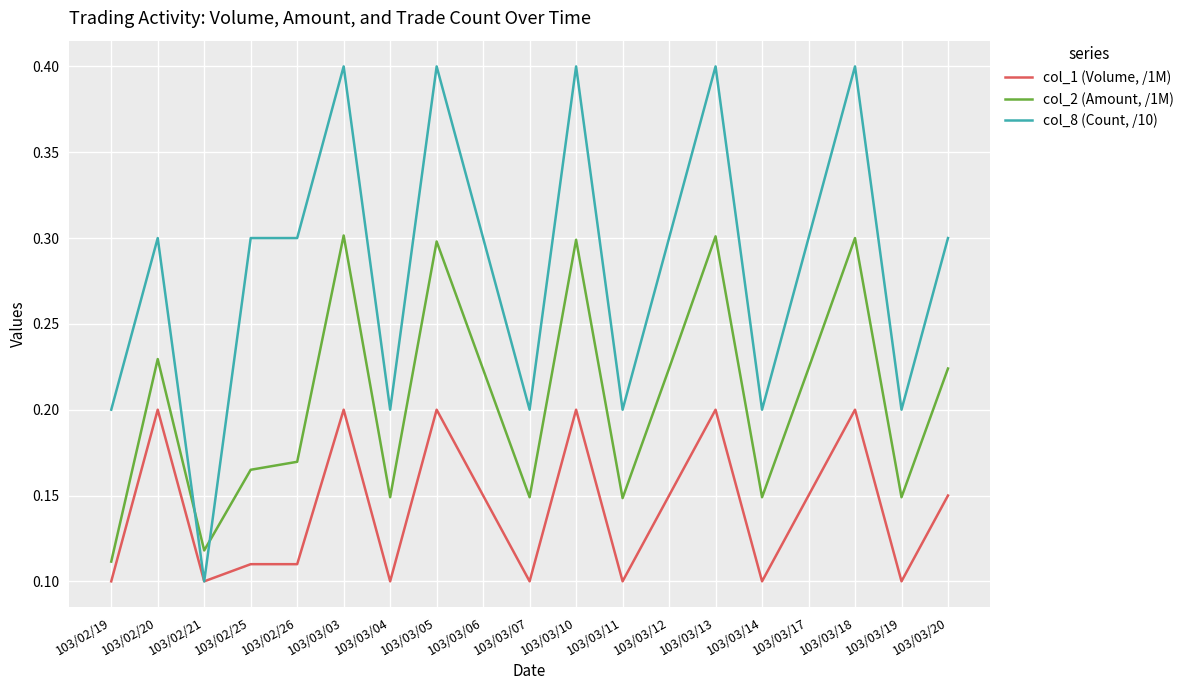

Does the chart display data point markers on the line(s)?

No